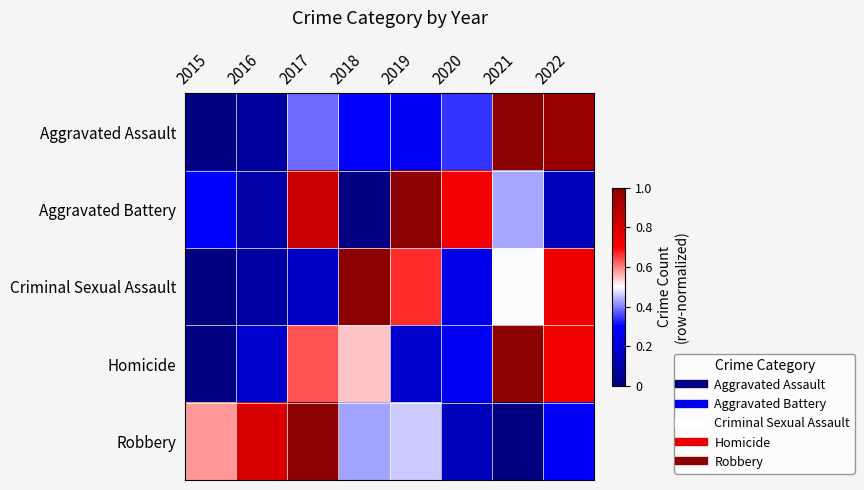

What is the total value across all series at 2021?

2.9